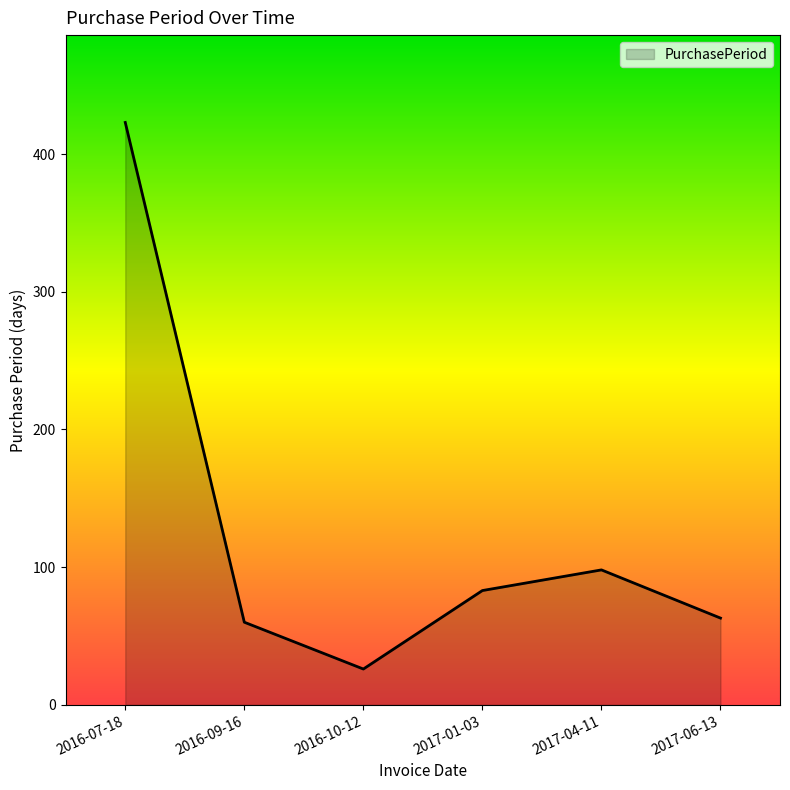

Where is the first local maximum?

2017-04-11